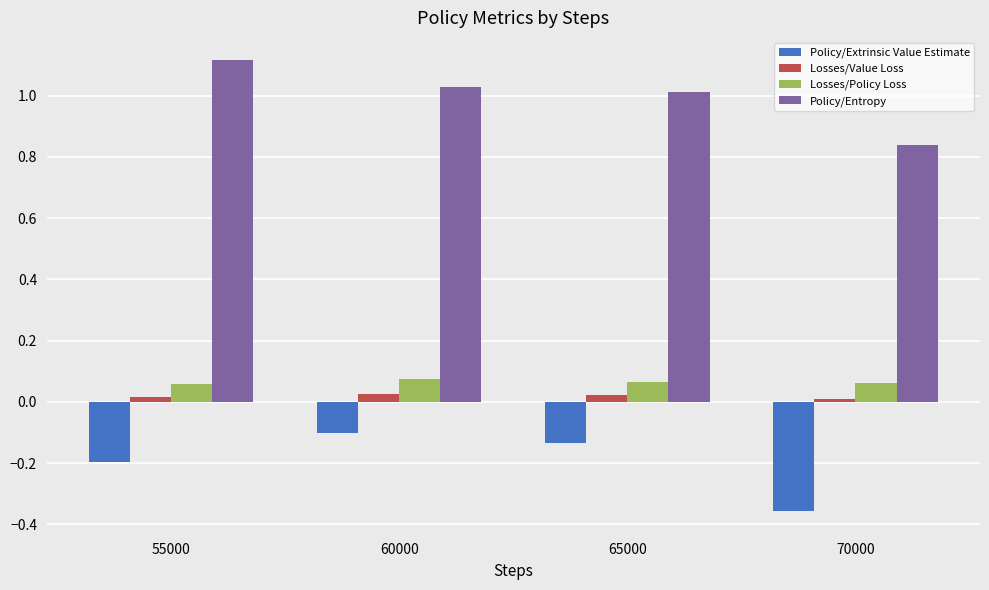

True or false: Policy/Entropy has a value of 1.0 at 60000.

True